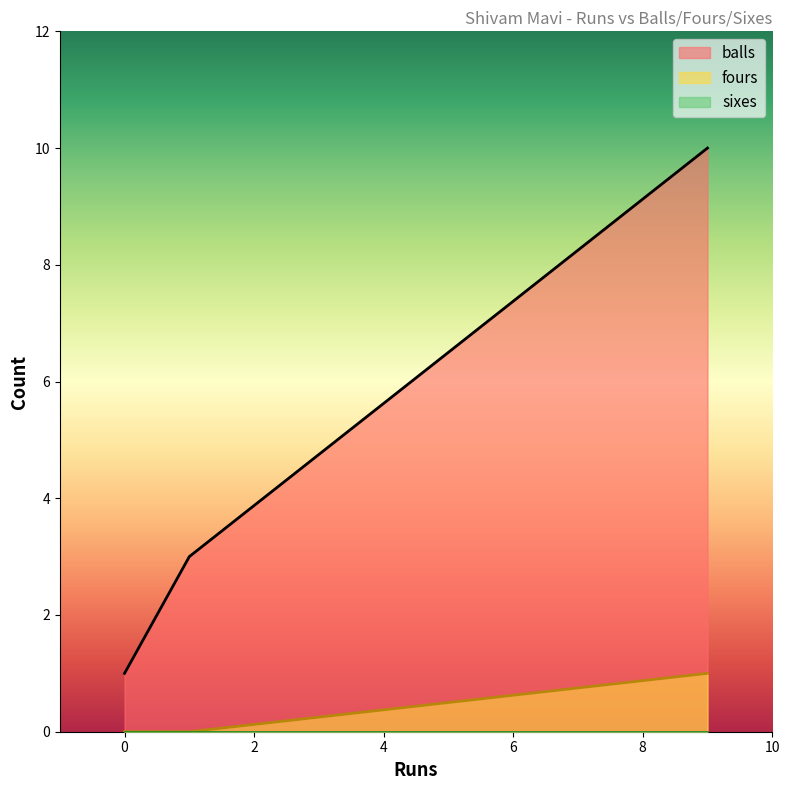

At which label does sixes reach its minimum?

9